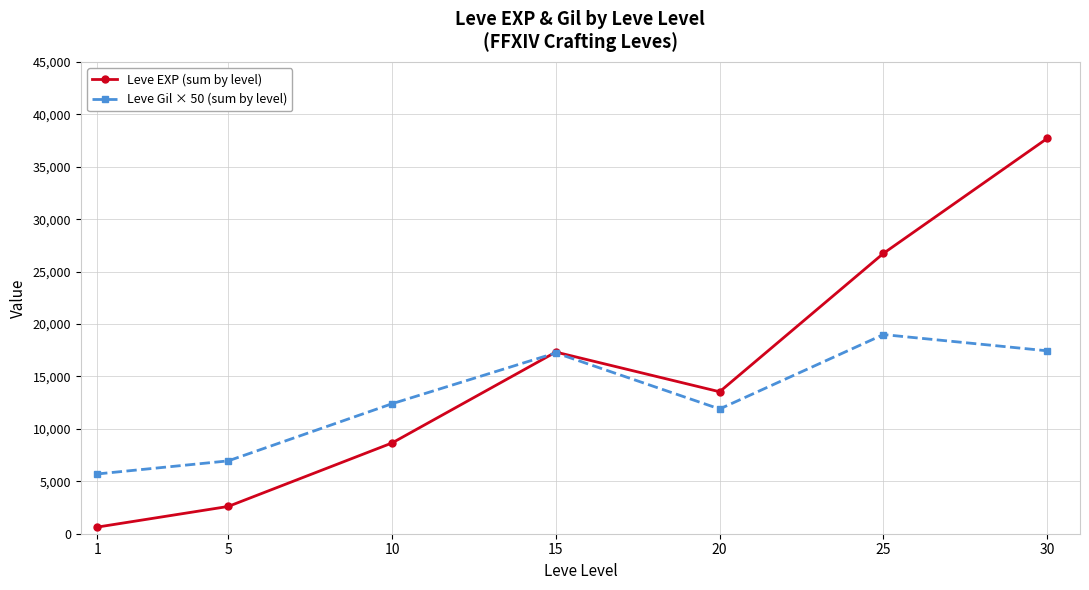

What is the maximum value shown in the chart?

37715